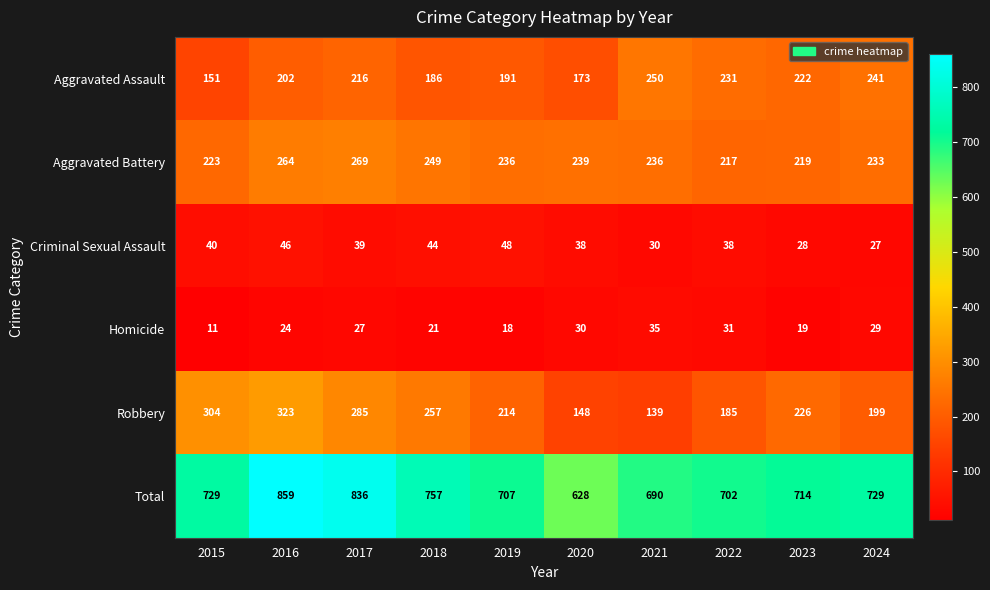

At which label does Robbery first exceed 226?

2015